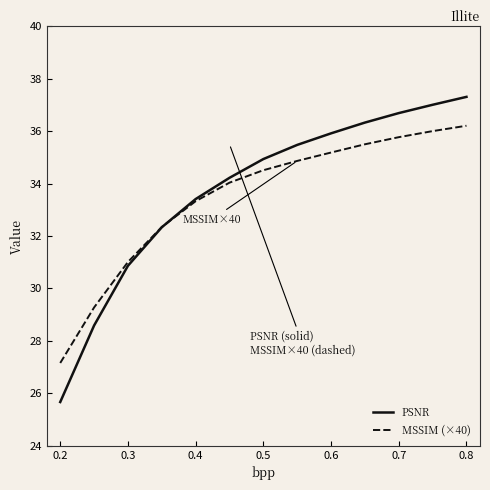

What is the difference between the maximum and minimum values in the MSSIM (×40) series?

9.0